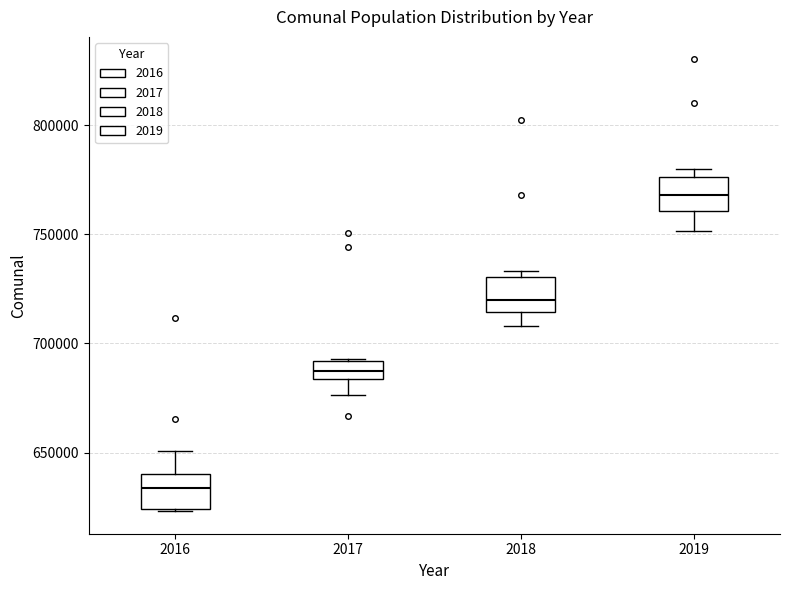

Where is the upper edge of the box at x = 2018 on the y-axis? The values are not printed on the chart, so give them approximately, as read against the axis.

730000